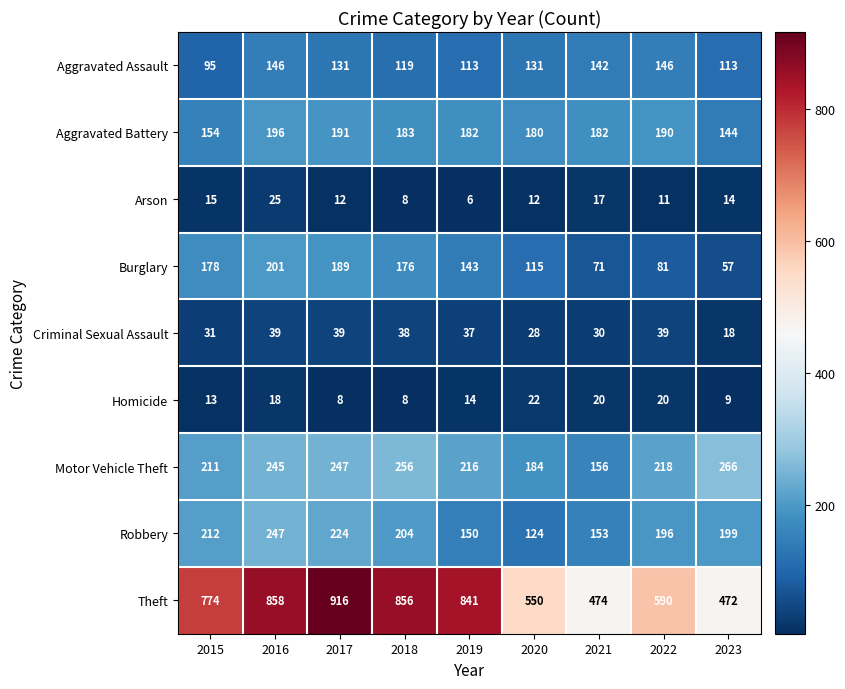

Read the Burglary value at 2021, to the nearest 10.

70